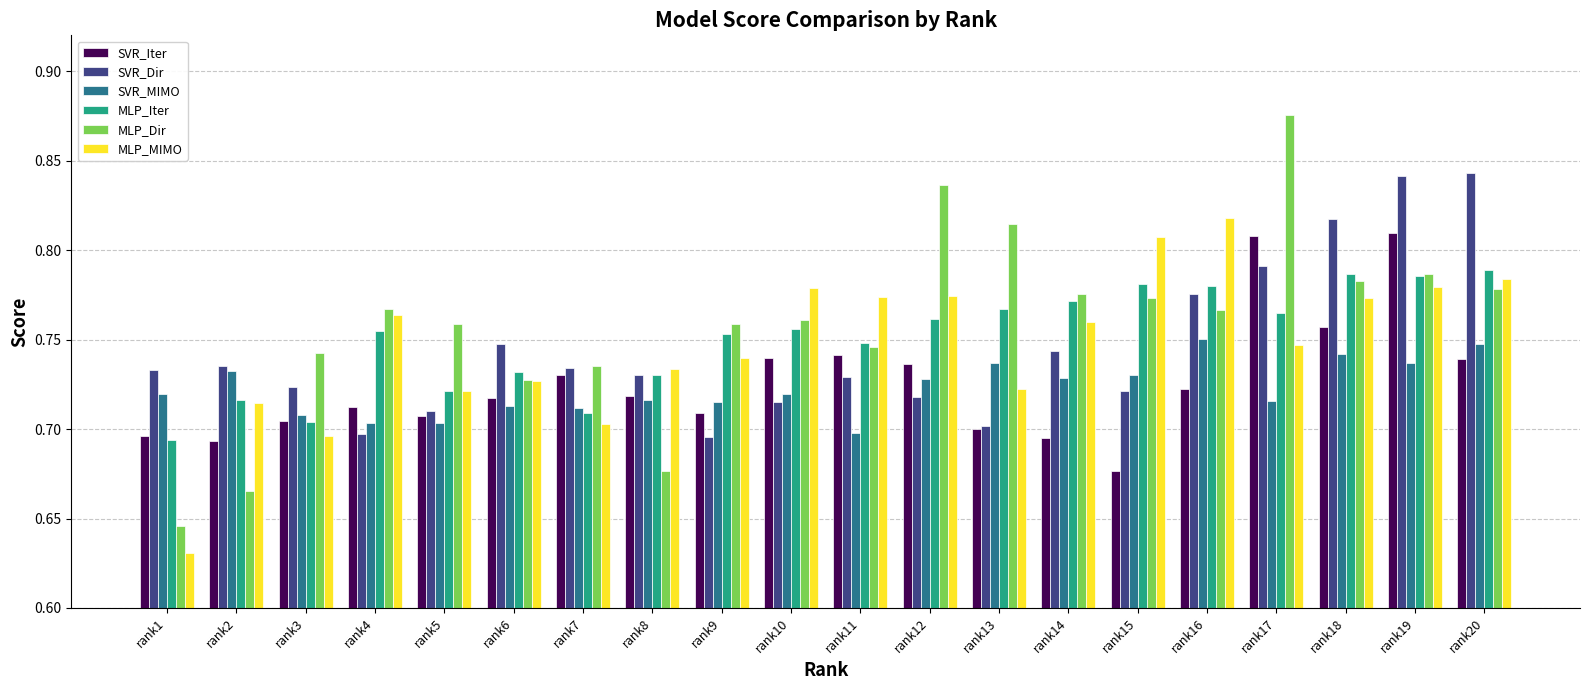

What are all the series names shown in the legend?

SVR_Iter, SVR_Dir, SVR_MIMO, MLP_Iter, MLP_Dir, MLP_MIMO